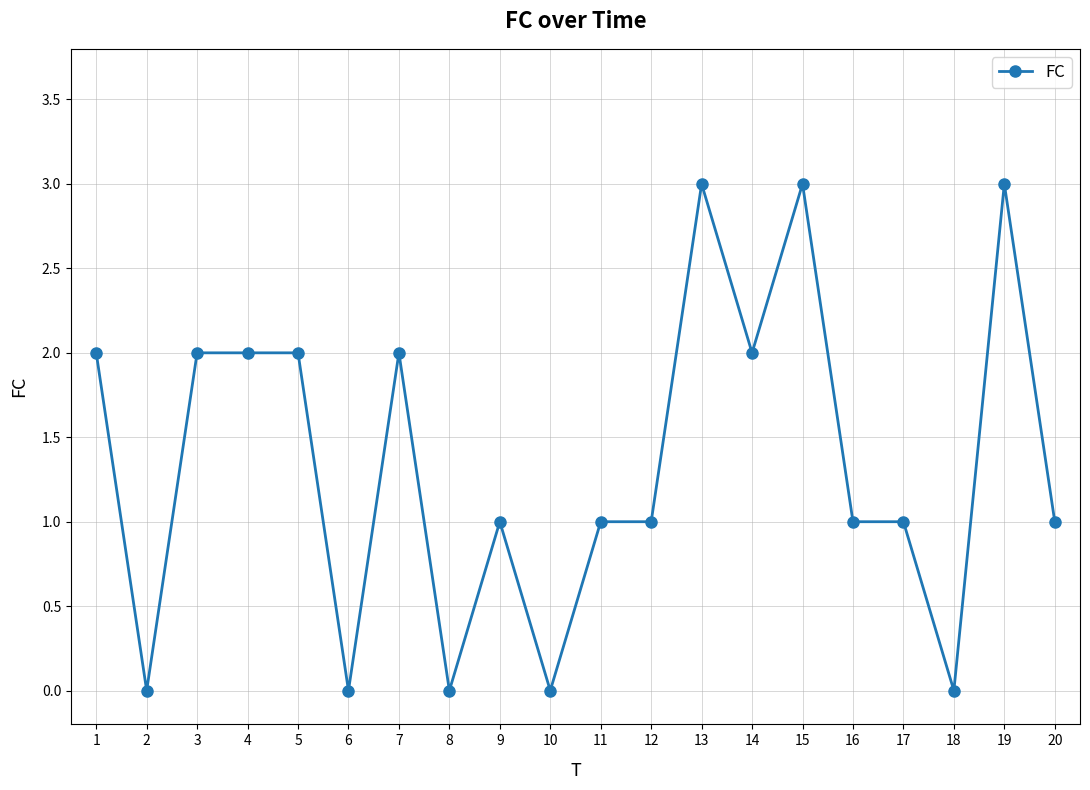

What is the greatest value displayed?

3